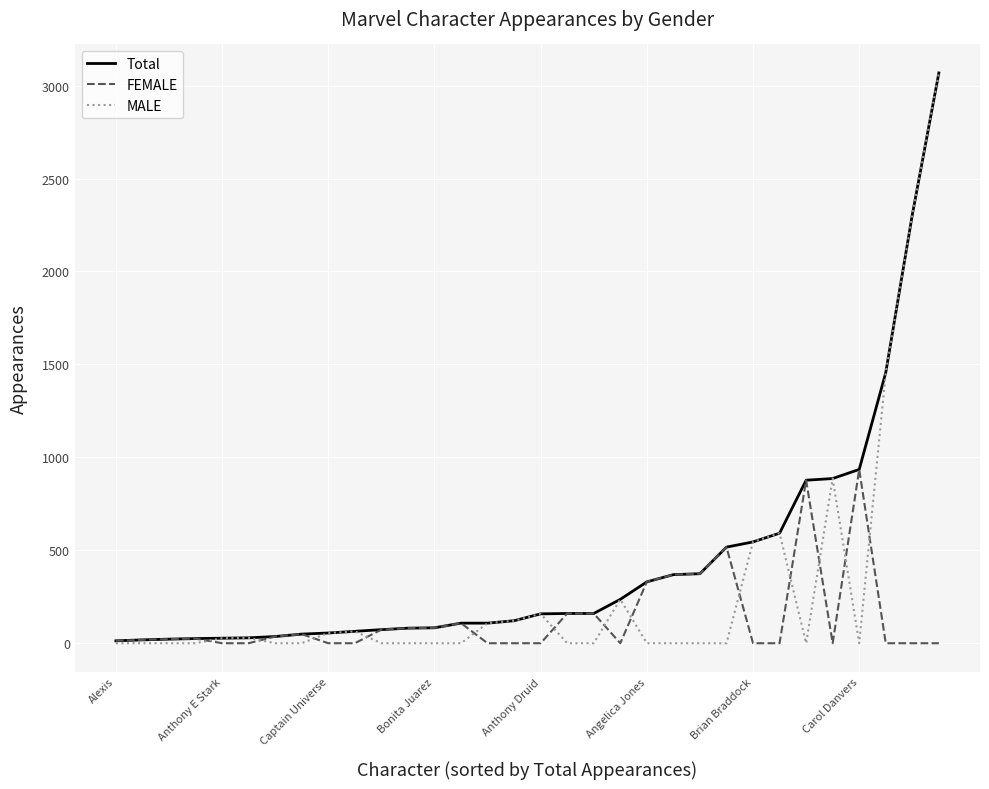

What is the highest value of the FEMALE series?

935